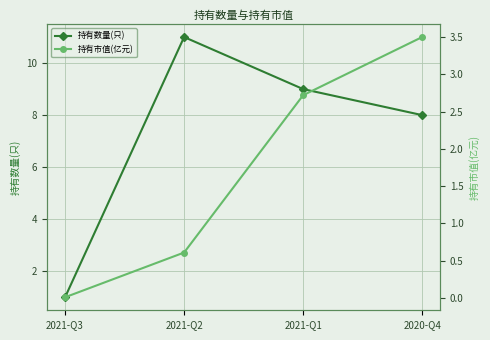

Rank the series by their maximum value, from highest to lowest.

持有数量(只), 持有市值(亿元)